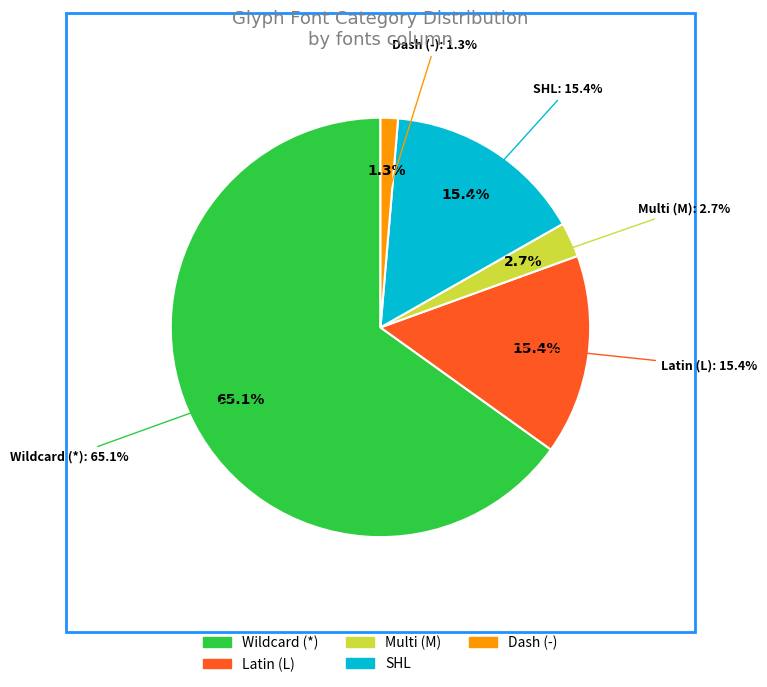

To the nearest percent, what is the combined percentage of M and -?

4%